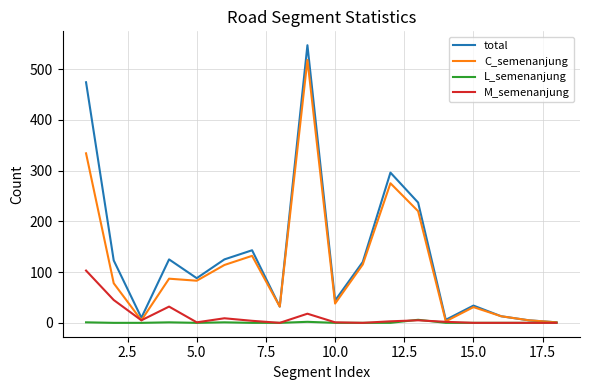

Which series has the largest range (max minus min)?

total